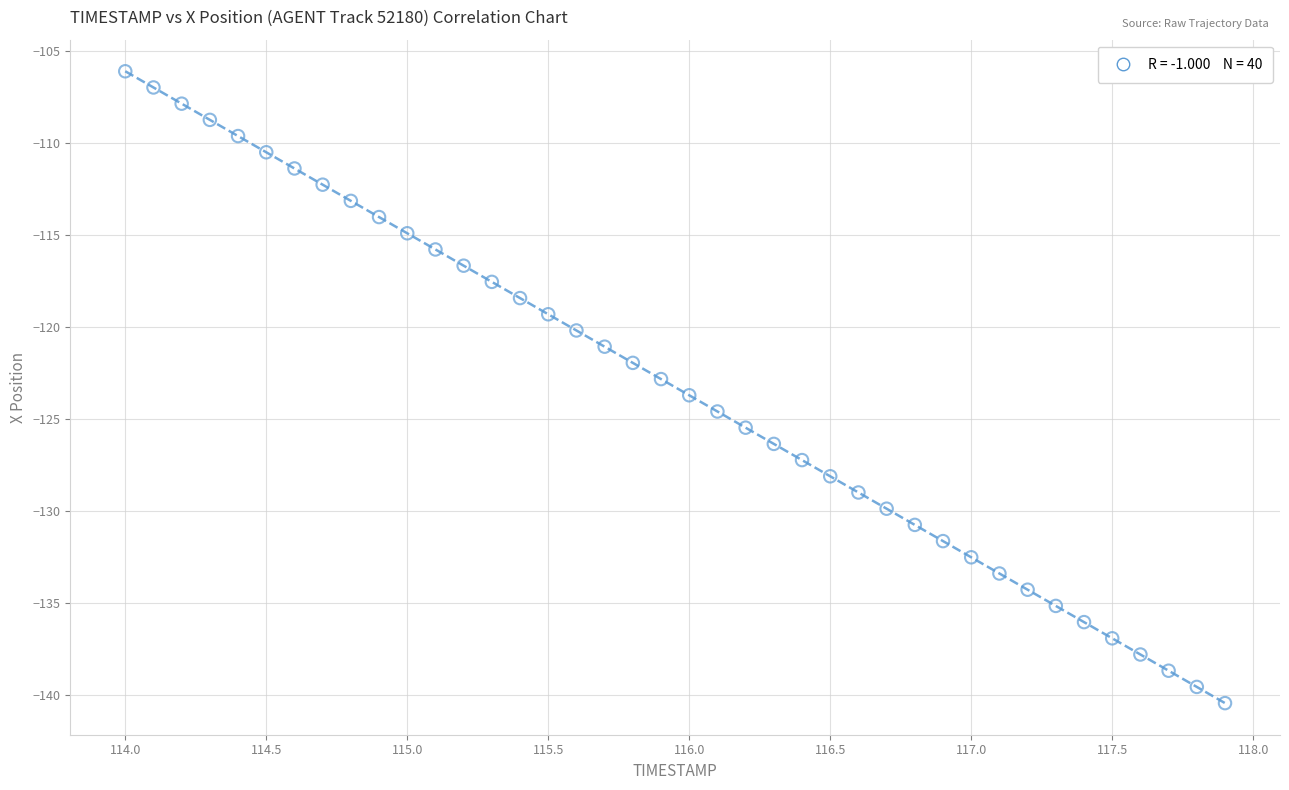

What is the range of X values (max minus min)?

3.9